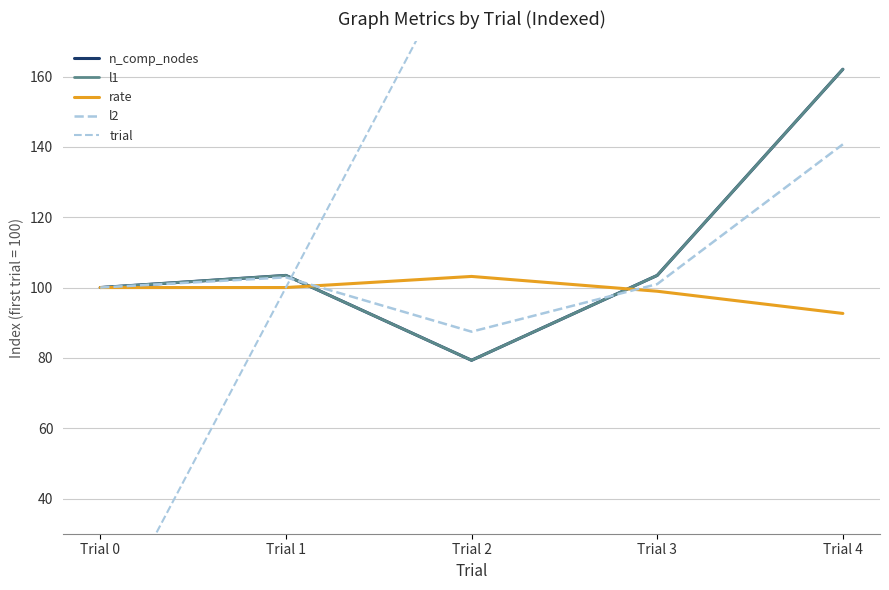

True or false: l1 has a value of 79.3 at Trial 2.

True